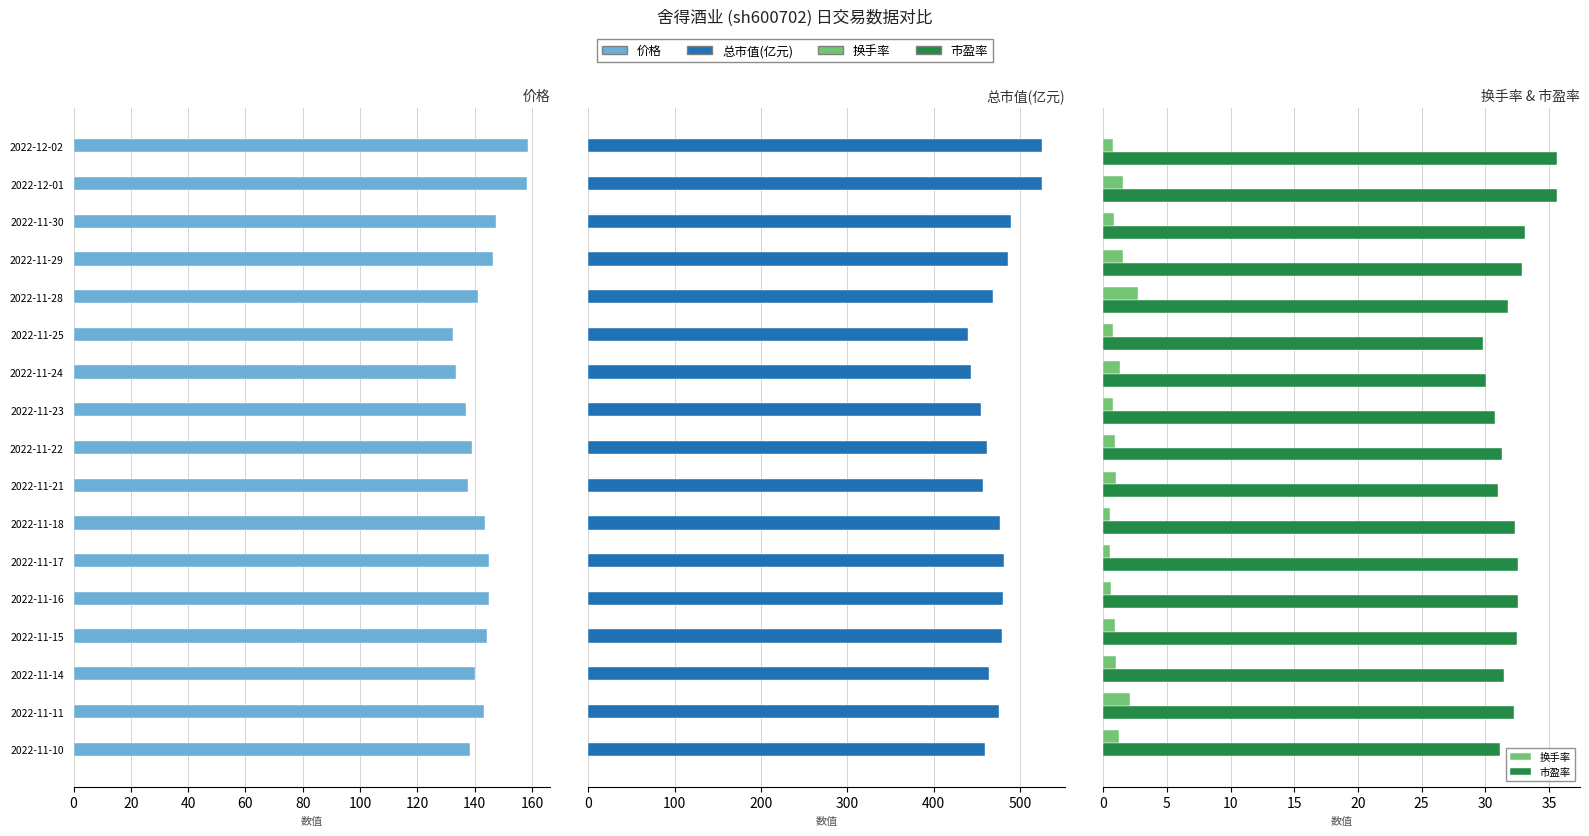

Are the bars horizontal?

Yes